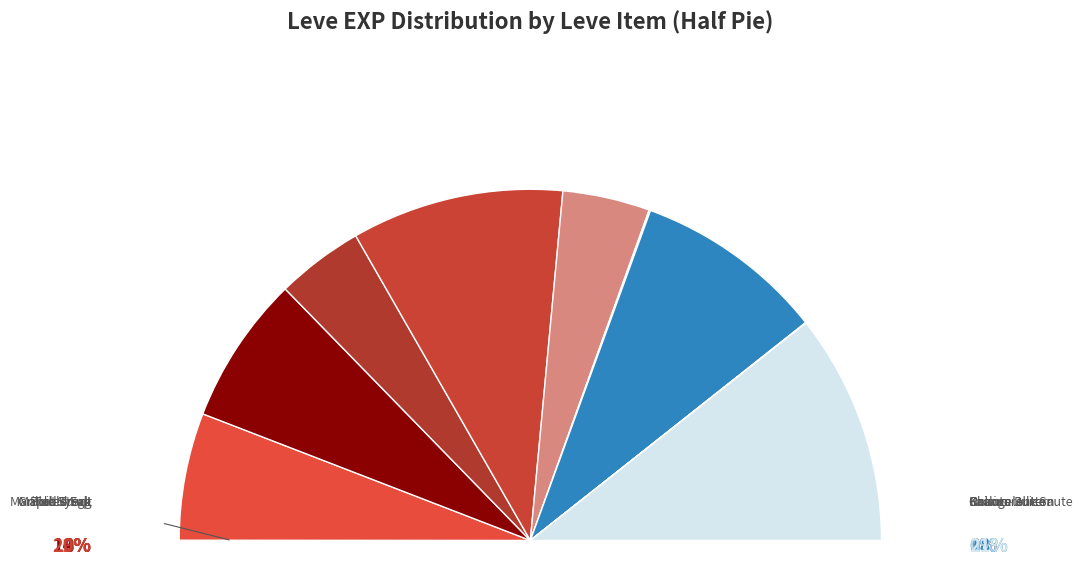

True or false: Kukuru Butter accounts for 36% of the total.

False